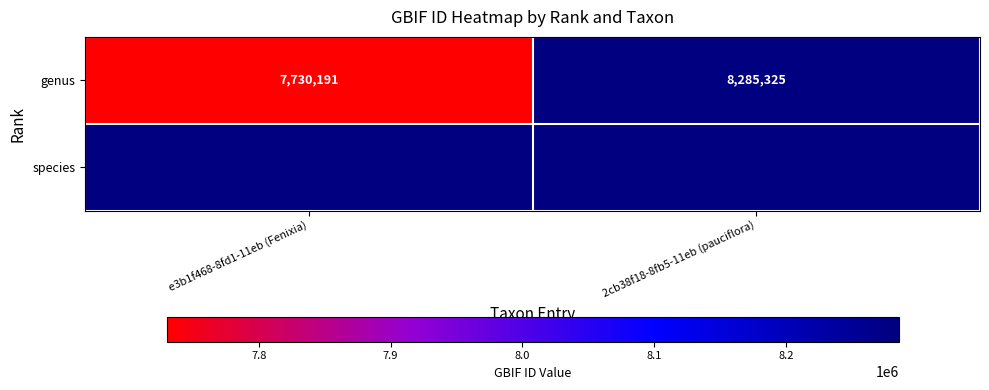

Rank the categories by value from lowest to highest.

e3b1f468-8fd1-11eb (Fenixia), 2cb38f18-8fb5-11eb (pauciflora)